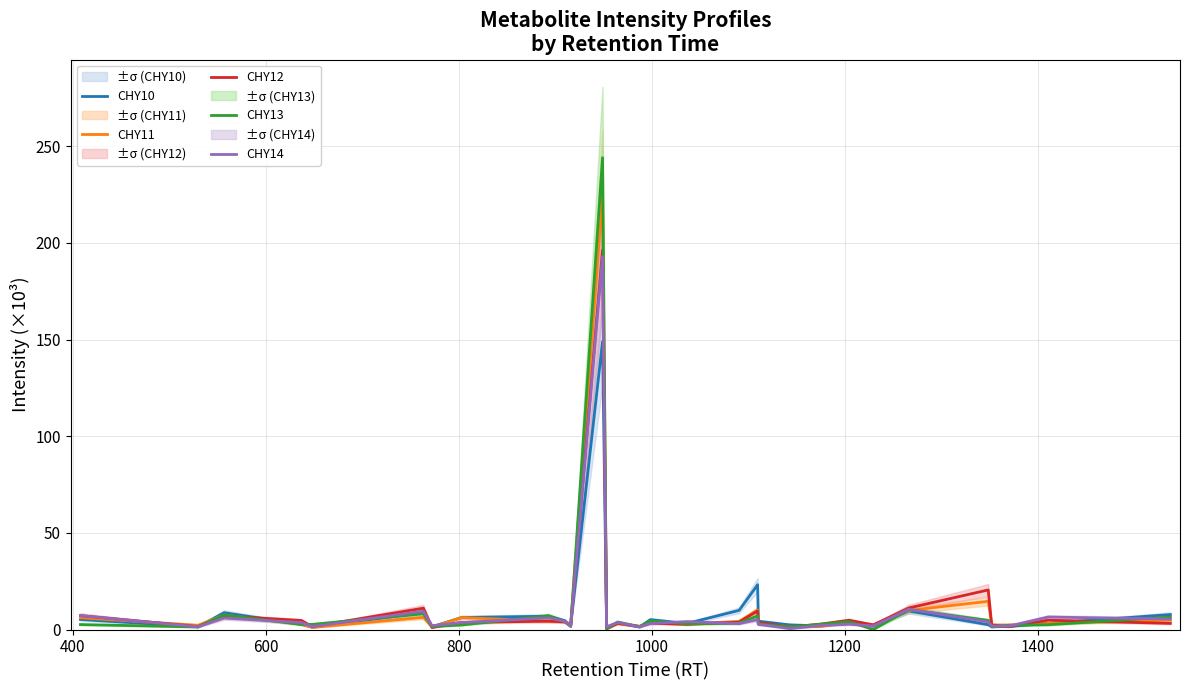

Count the number of data series in this chart.

5